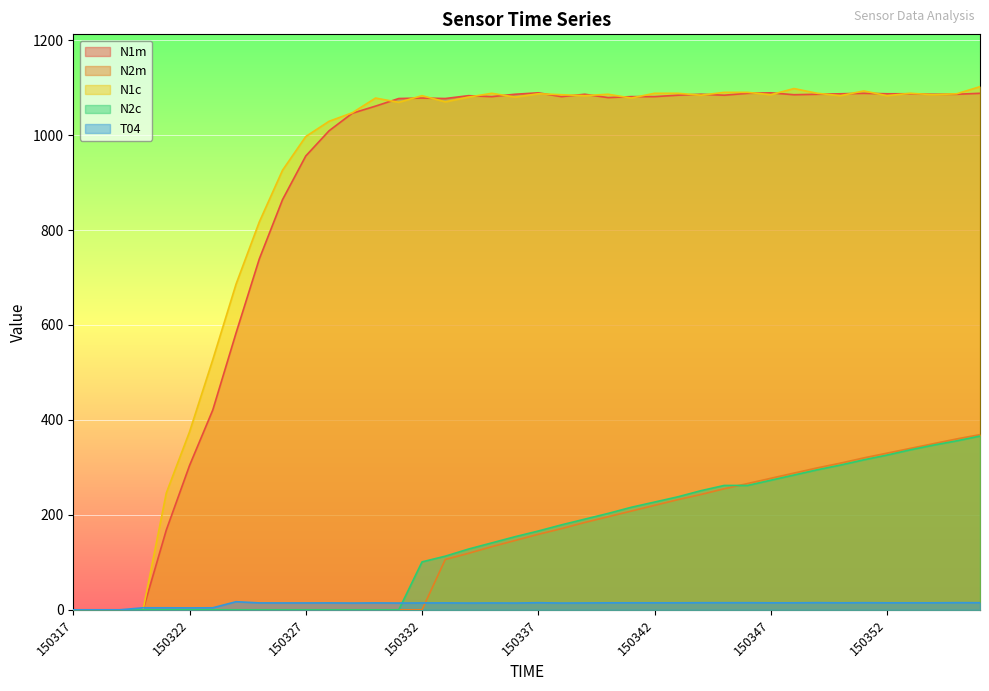

Which series has the largest total across all categories?

N1c